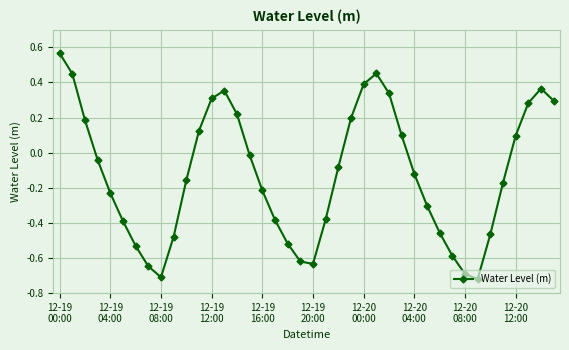

What is the difference between the maximum and minimum values?

1.3